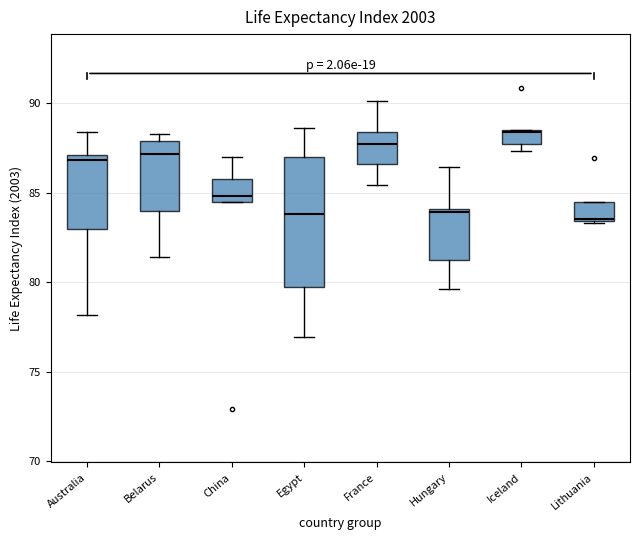

Where is the upper edge of the box for Iceland on the y-axis? The values are not printed on the chart, so give them approximately, as read against the axis.

88.5